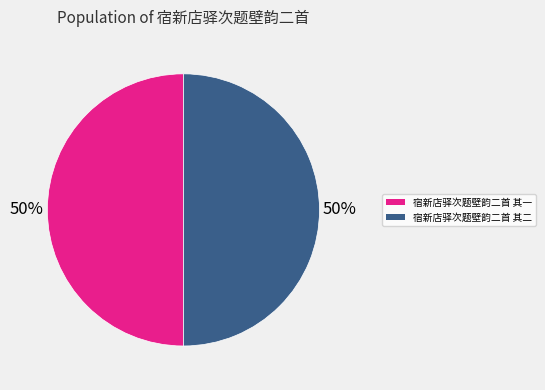

To the nearest percent, what is the average slice percentage?

50%